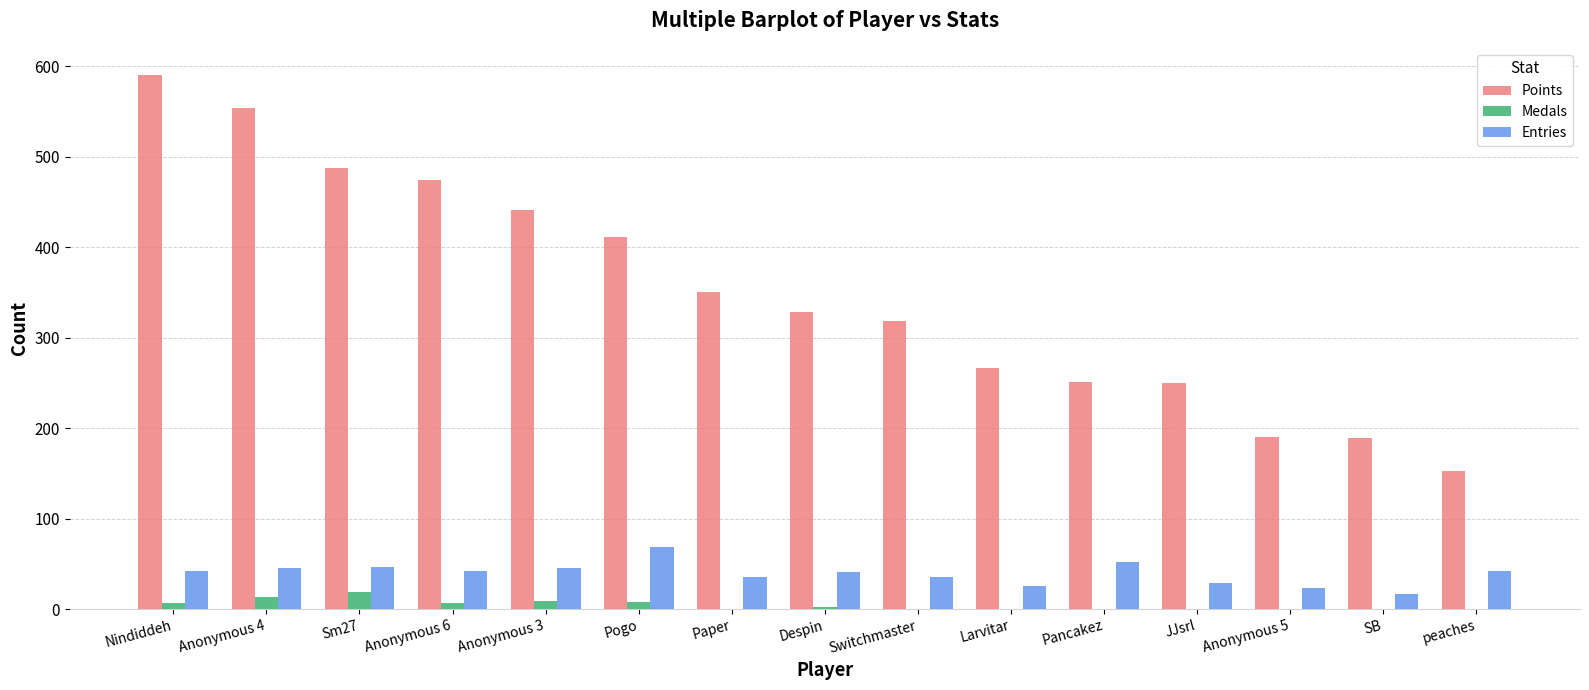

What is the sum of all Points values?

5257